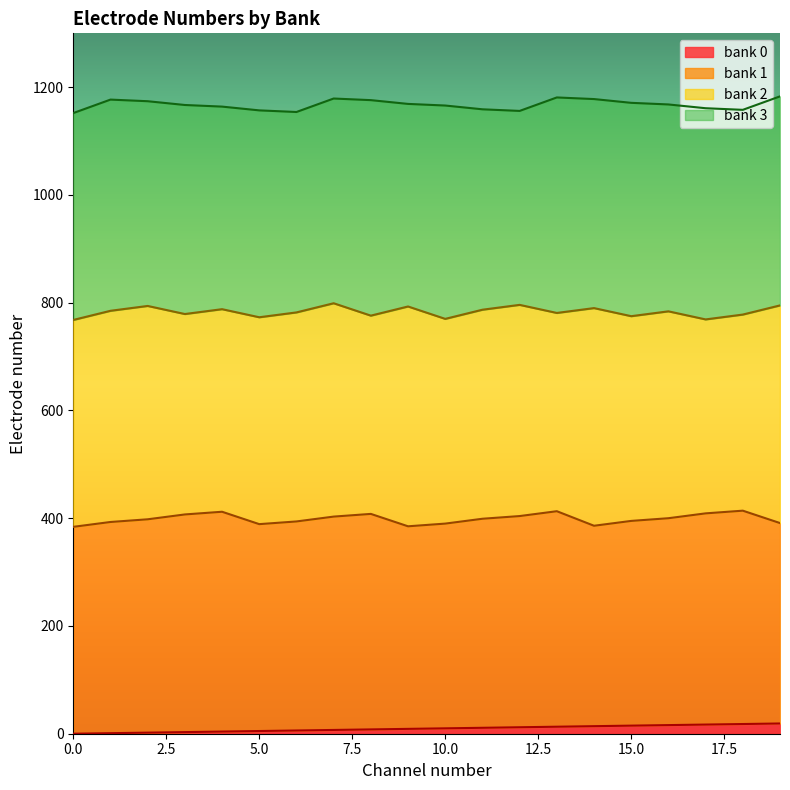

What is the sum of all bank 2 values?

15662